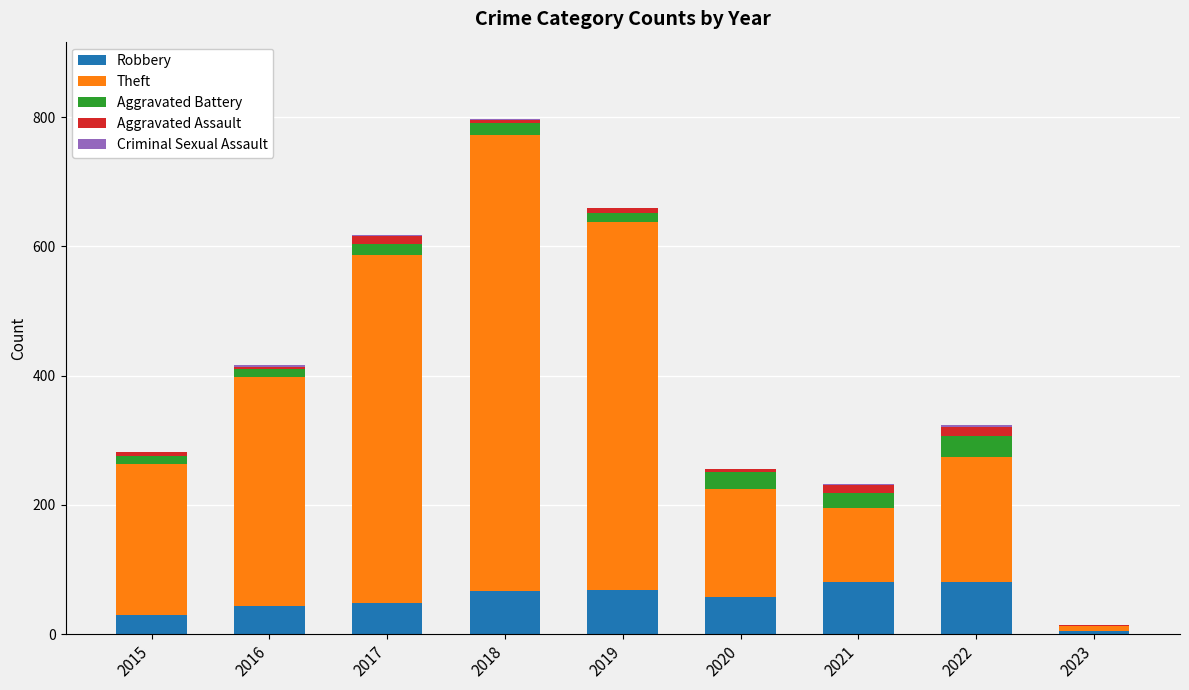

Are the bars horizontal?

No